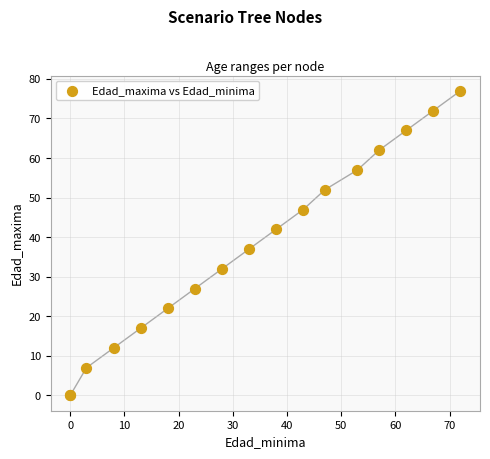

What Y value in the scatter plot is closest to 38?

37